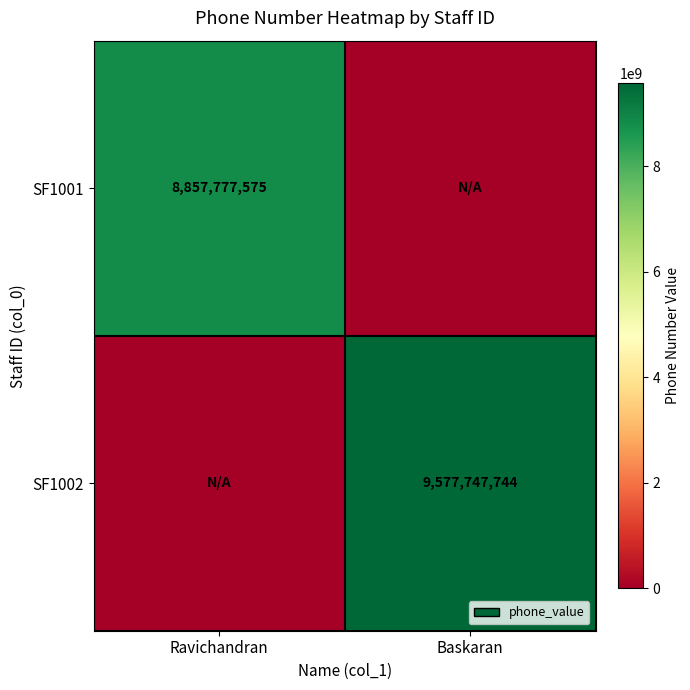

Is it true that SF1001 equals 15681724595 at Ravichandran?

False